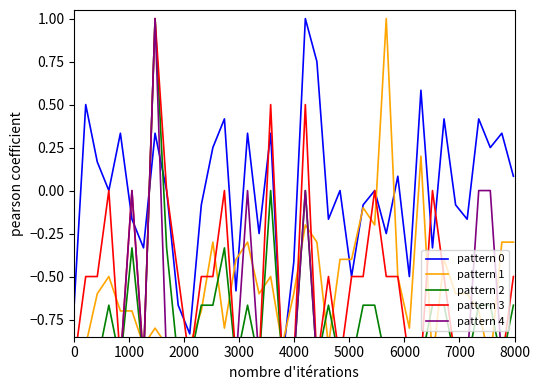

Is it true that pattern 1 equals -1.0 at 35?

False